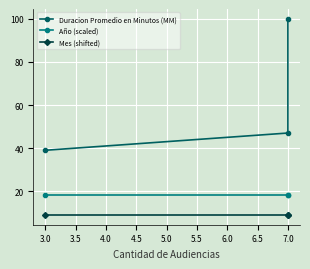

What is the value of the Año (scaled) point at the 2nd from the left?

18.1